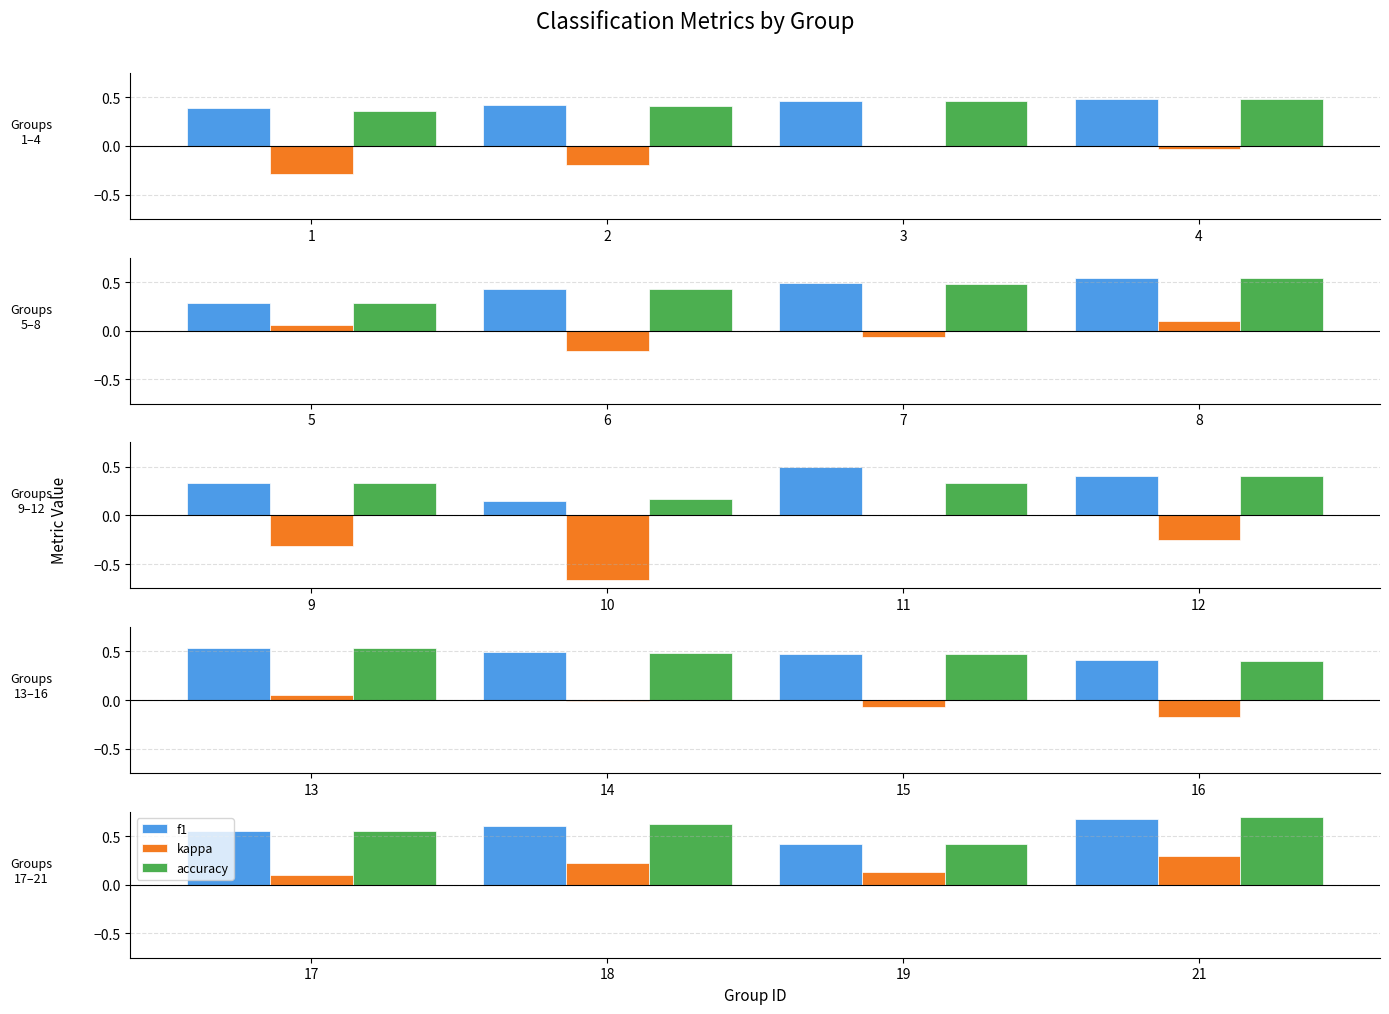

Which series has the largest total across all categories?

accuracy